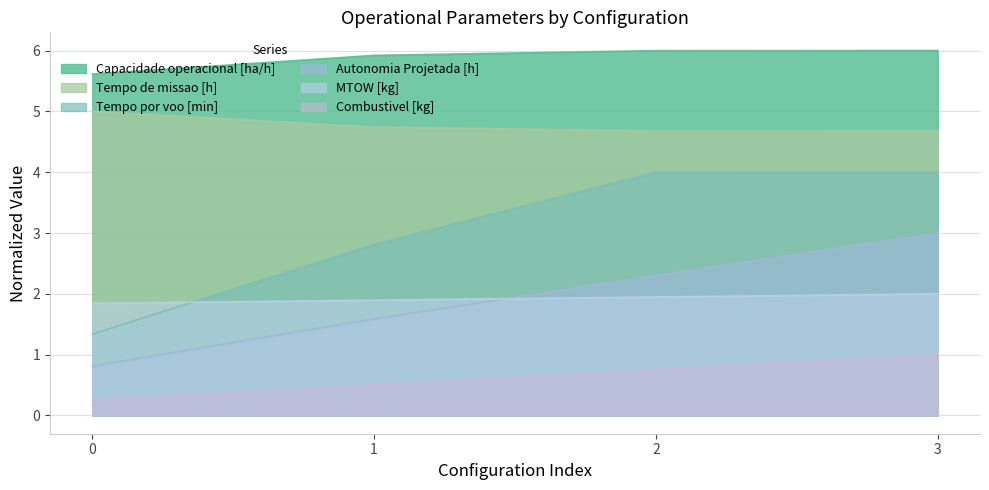

True or false: Autonomia Projetada [h] has more than 0 points higher than both neighbors.

False